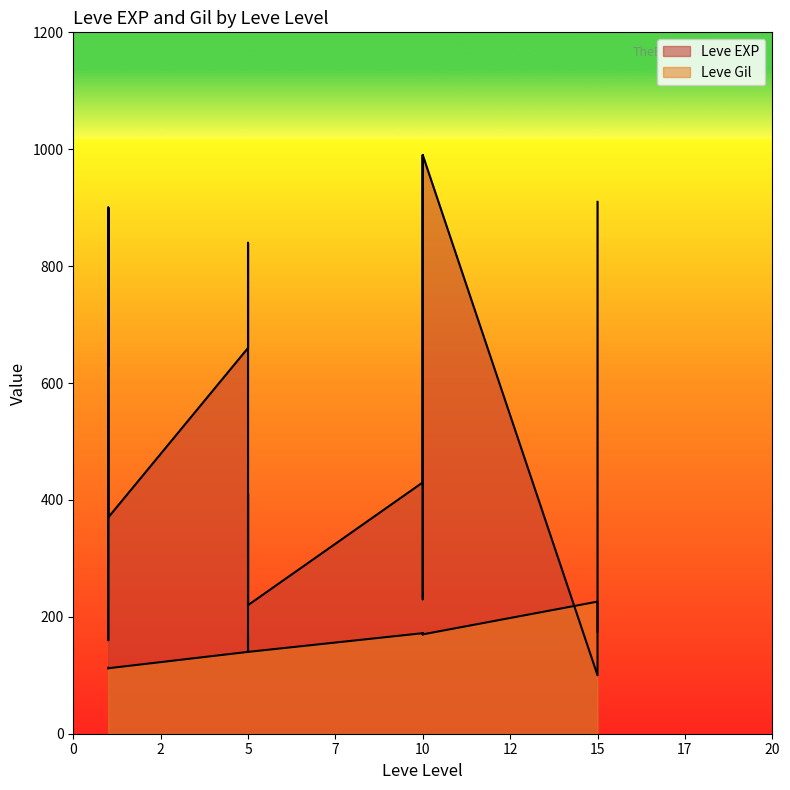

At 15, list the series in order from smallest to largest.

Leve EXP, Leve Gil